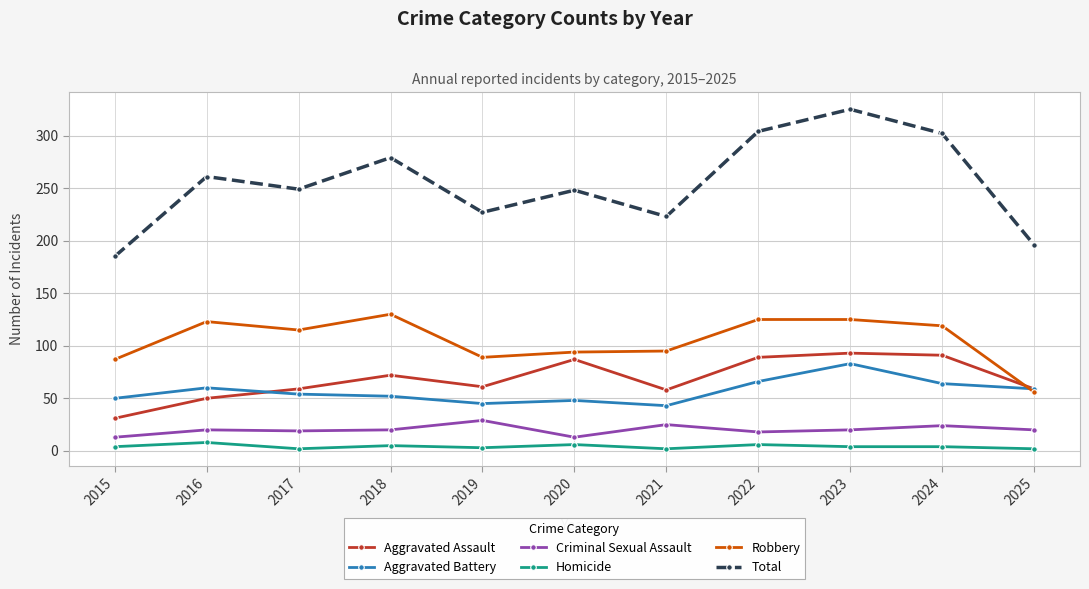

Is this an area chart (filled region under the line)?

No